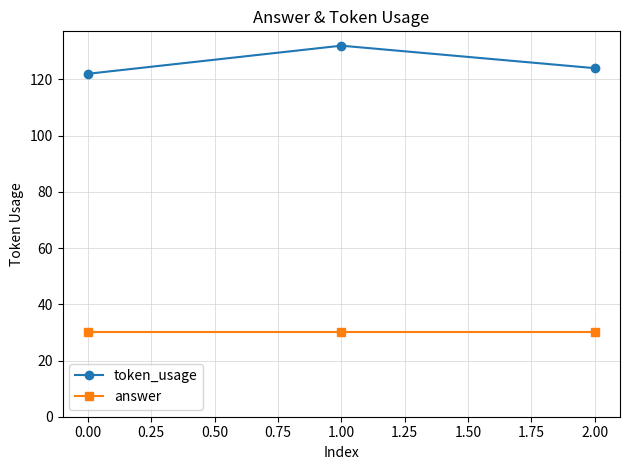

The value of token_usage at 1.00 is 195. True or false?

False